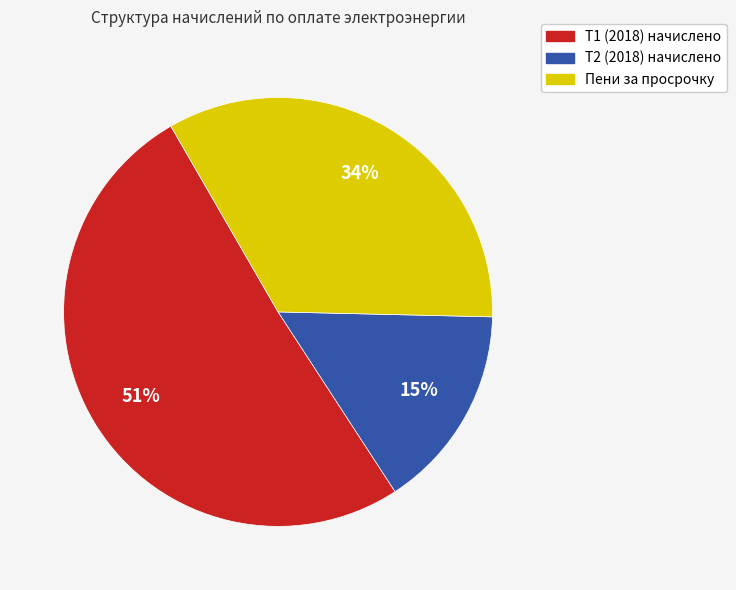

Approximately how many times larger is the value at Т1 (2018) начислено compared to Пени за просрочку?

1.5